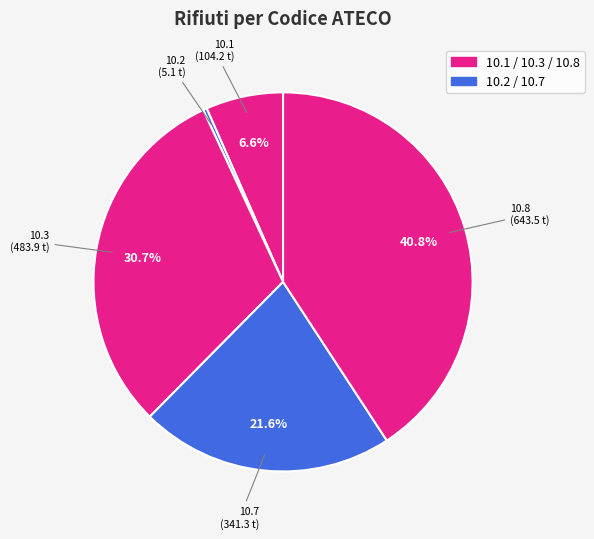

Which has a higher value, 10.7 or 10.8?

10.8